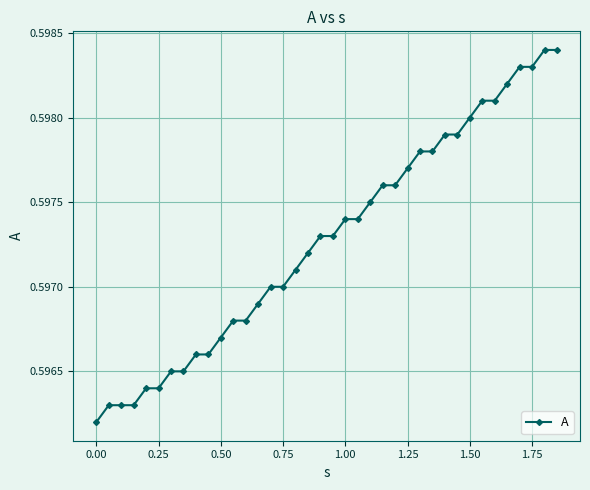

How many values are between 0 and 1?

38